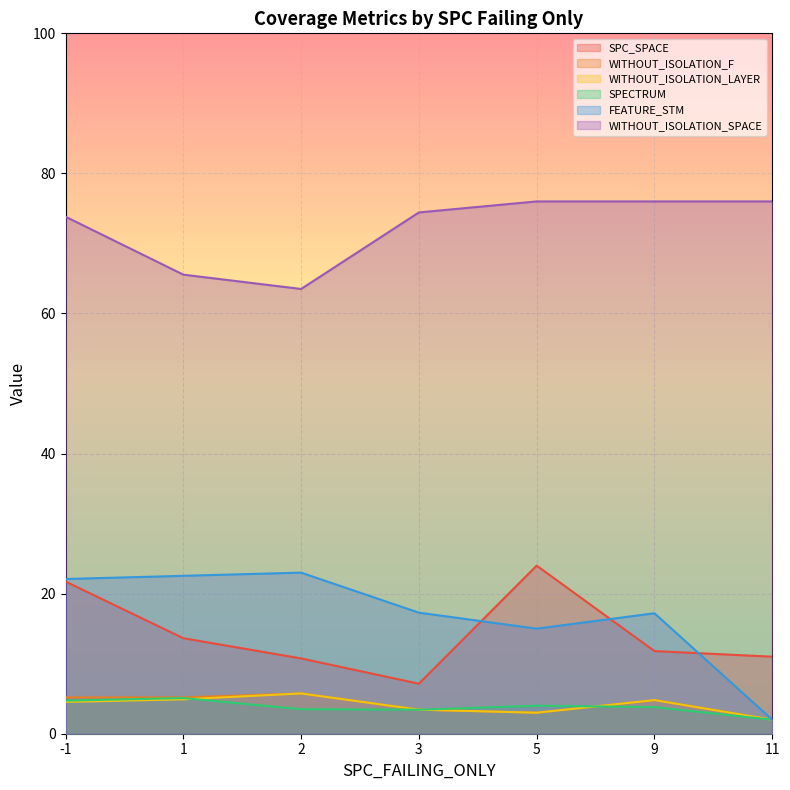

The value of WITHOUT_ISOLATION_F at 11 is 15. True or false?

False